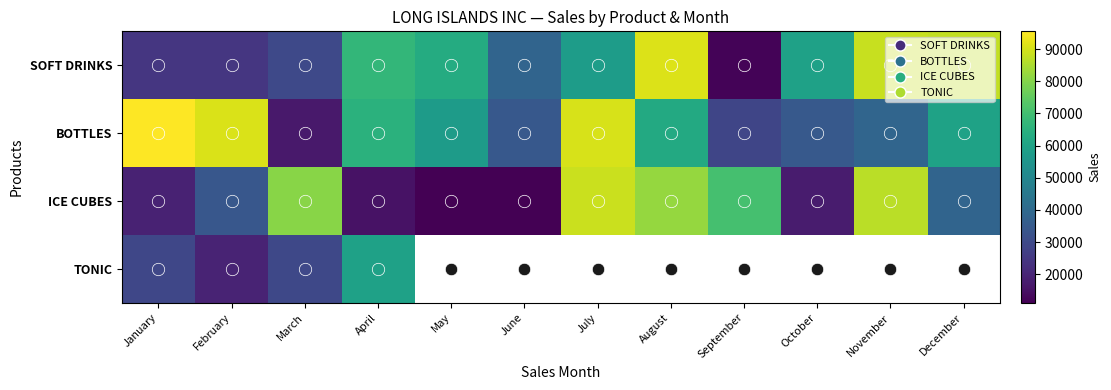

Which series has the largest total across all categories?

BOTTLES